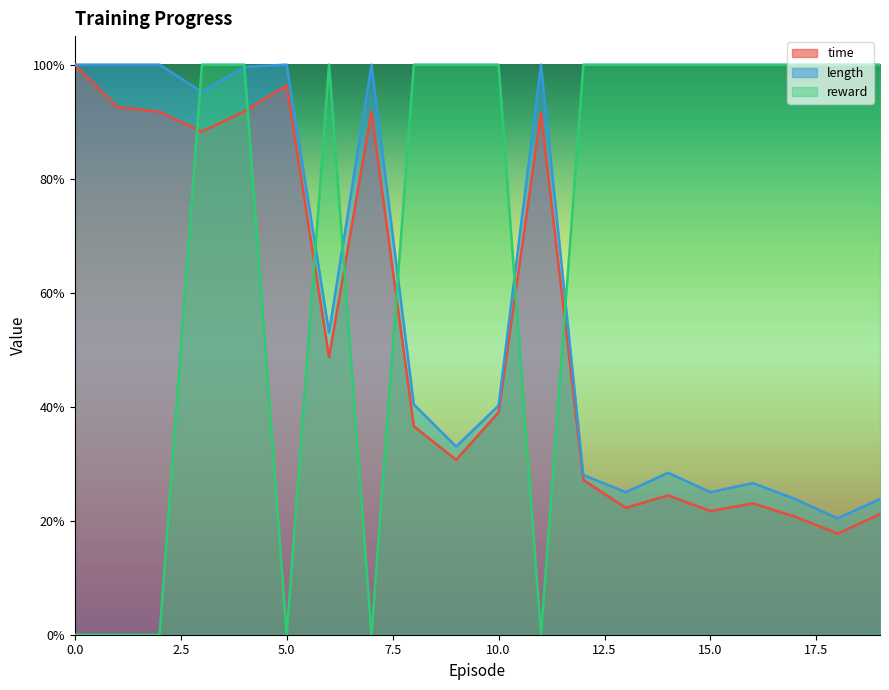

What is the sum of the reward values at 0 and 9?

1.0